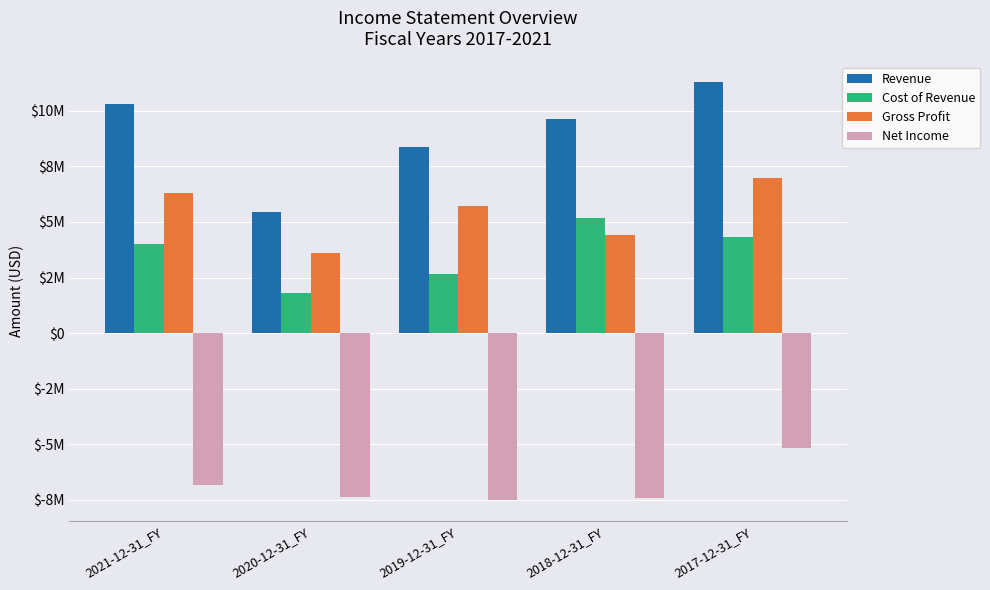

What are all the series names shown in the legend?

Revenue, Cost of Revenue, Gross Profit, Net Income